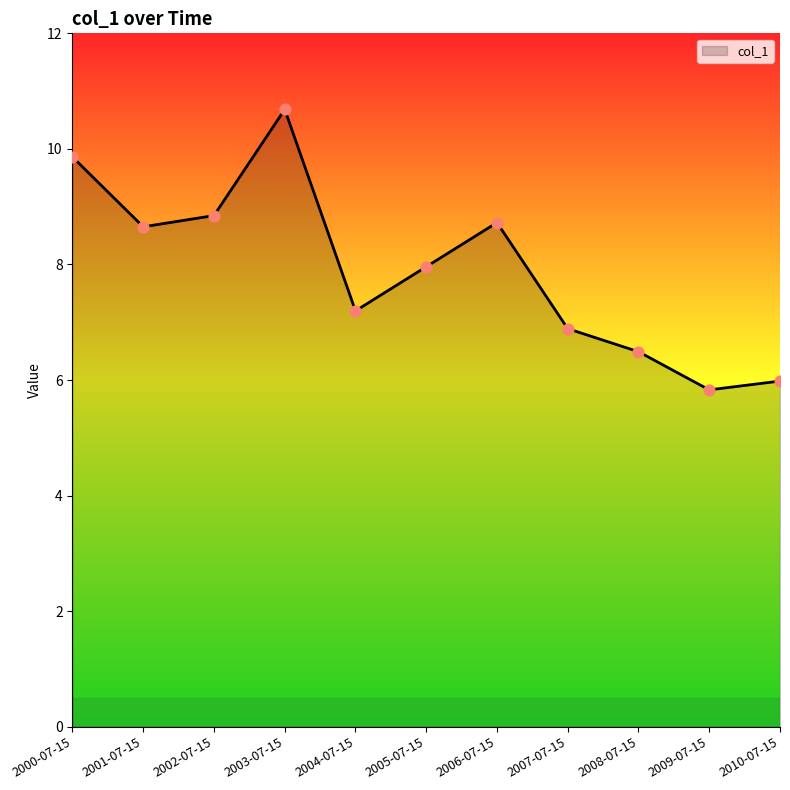

What is the ratio of the value at 2007-07-15 to the value at 2001-07-15?

0.8